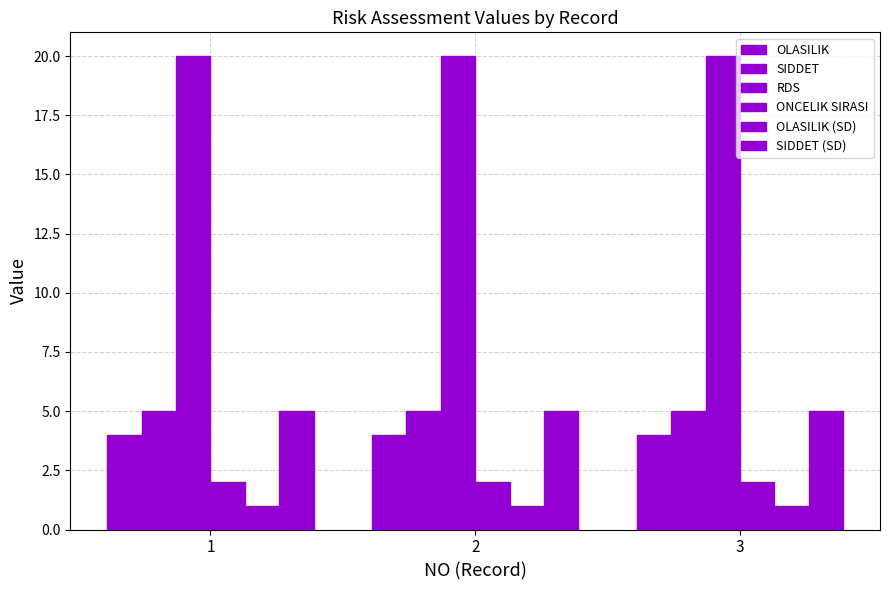

How many bars are there in total?

18